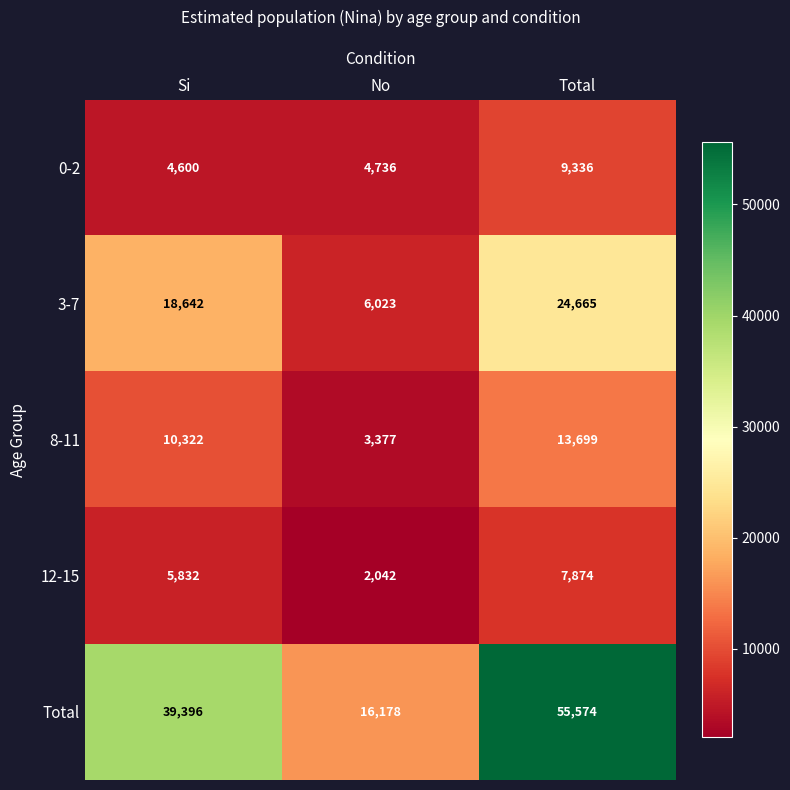

What is the total value across all series at Total?

111148